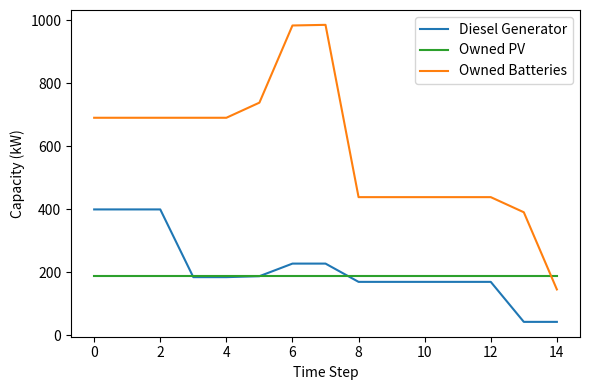

True or false: Owned Batteries and Diesel Generator intersect in this chart.

False